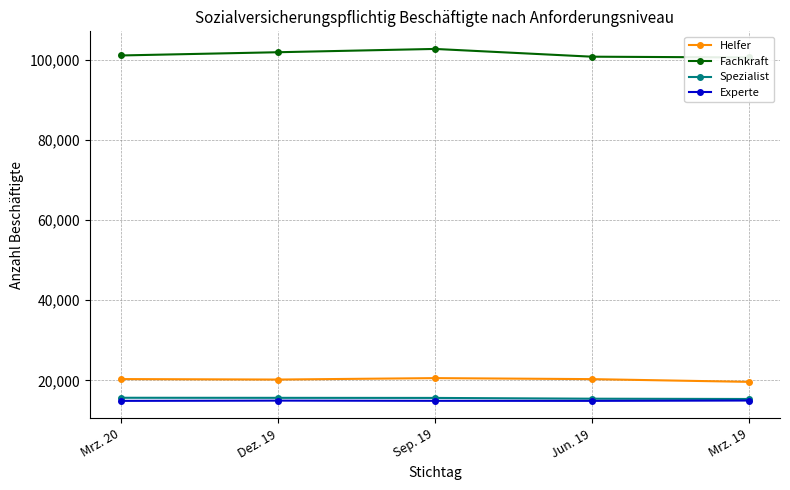

Count the number of categories in the chart.

5